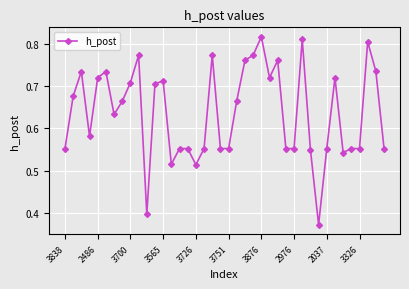

Count the values in the range 0 to 1.

40